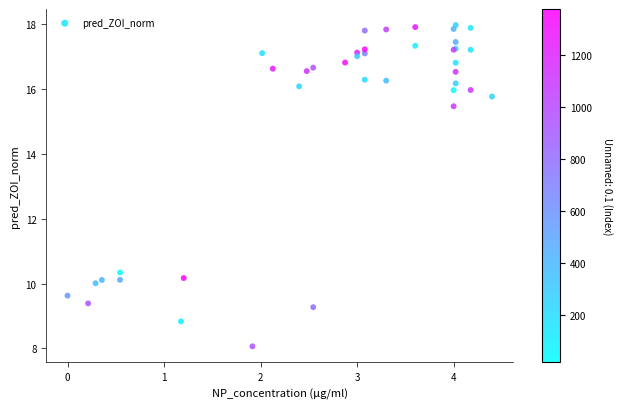

What Y value in the scatter plot is closest to 13?

15.5